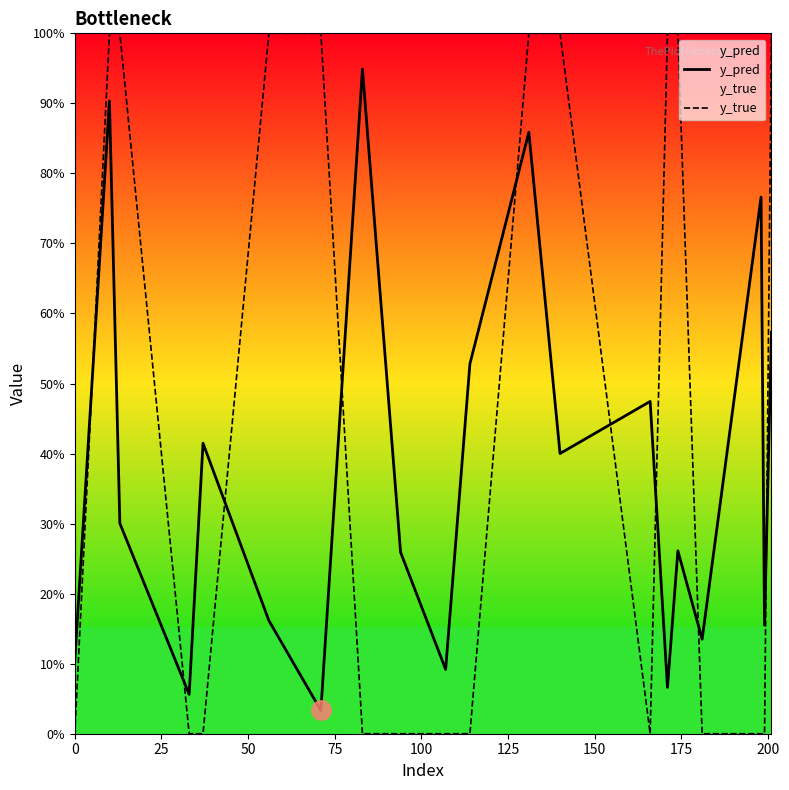

Reading left to right, what are all the values shown in this chart?

y_pred: 0.1	0.9	0.3	0.1	0.4	0.2	0.0	0.9	0.3	0.1	0.5	0.9	0.4	0.5	0.1	0.3	0.1	0.8	0.2	0.6
y_true: 0.0	1.0	1.0	0.0	0.0	1.0	1.0	0.0	0.0	0.0	0.0	1.0	1.0	0.0	1.0	1.0	0.0	0.0	0.0	1.0